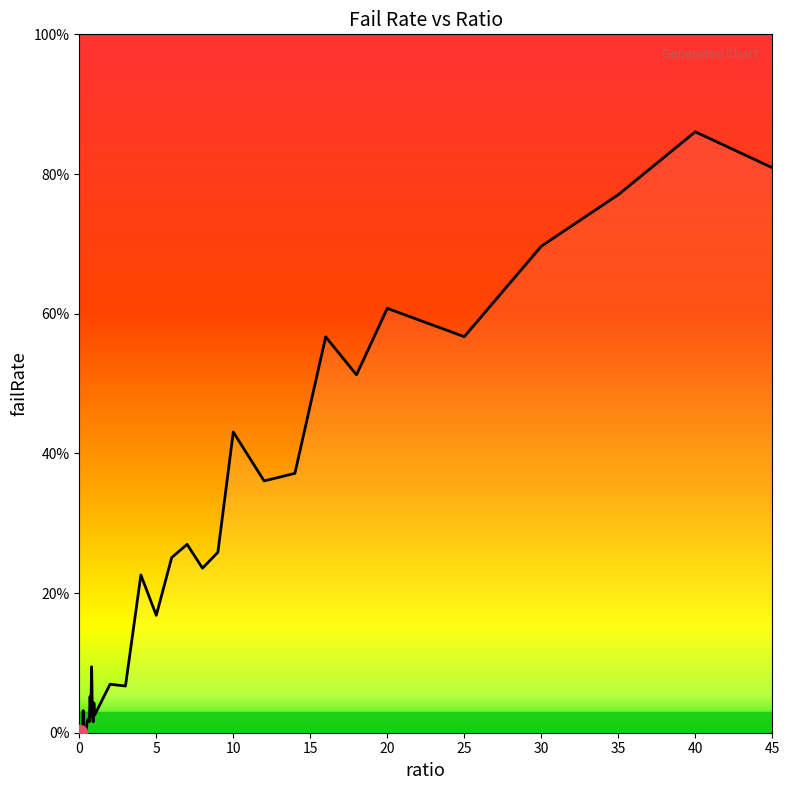

What is the label of the 31st point from the left?

12